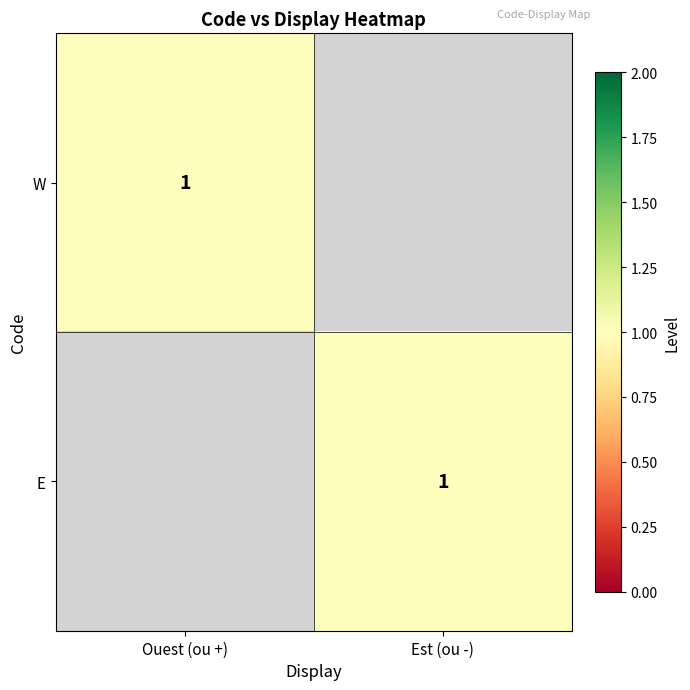

How many series are shown in this chart?

2